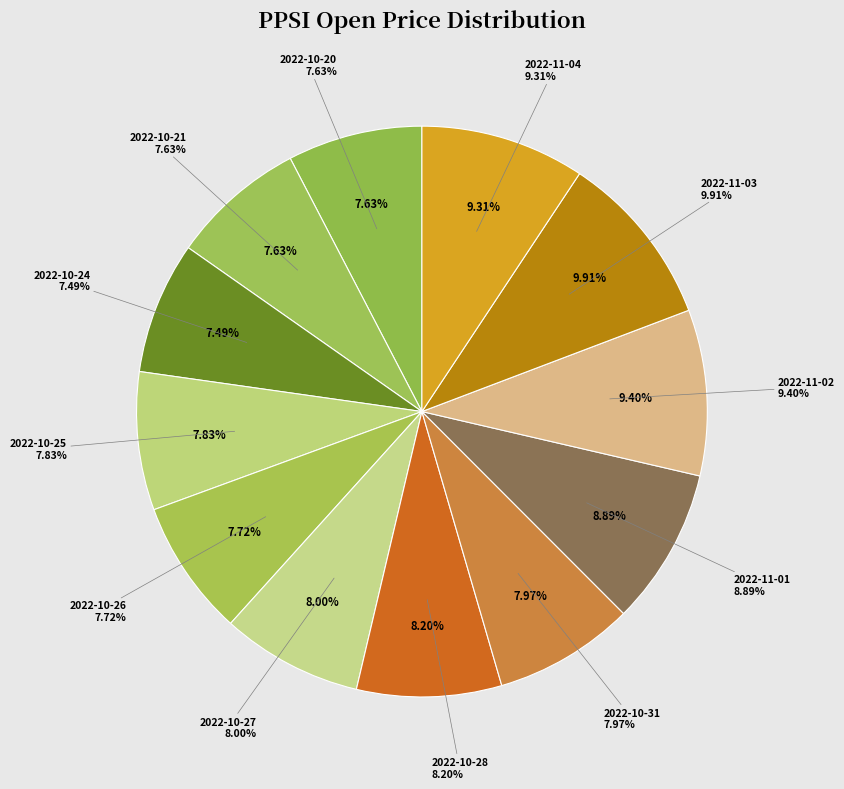

Which slice is the smallest?

2022-10-24